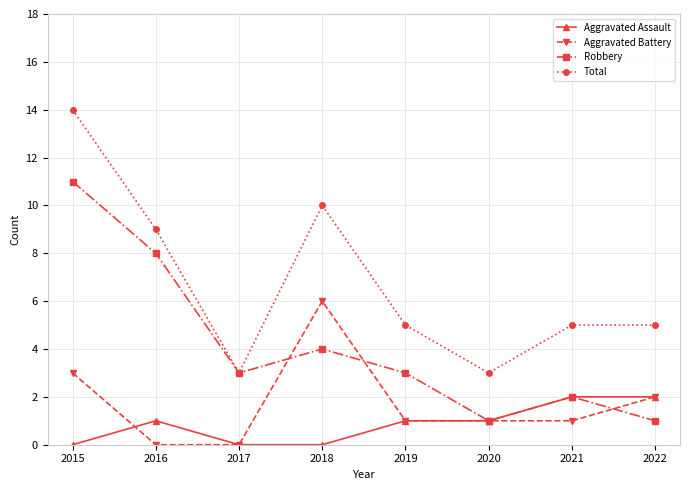

True or false: Aggravated Assault and Total cross at least once.

False